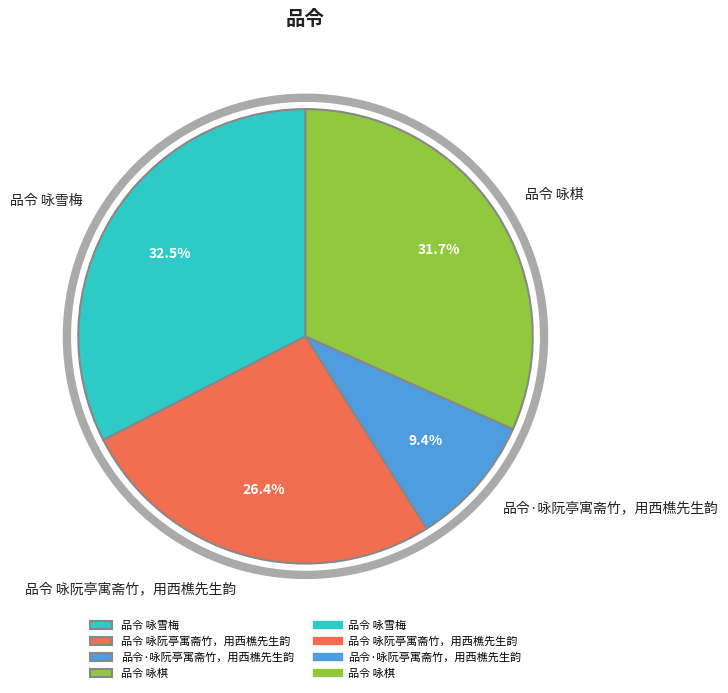

What percentage is the 品令·咏阮亭寓斋竹，用西樵先生韵 slice, to the nearest percent?

9%